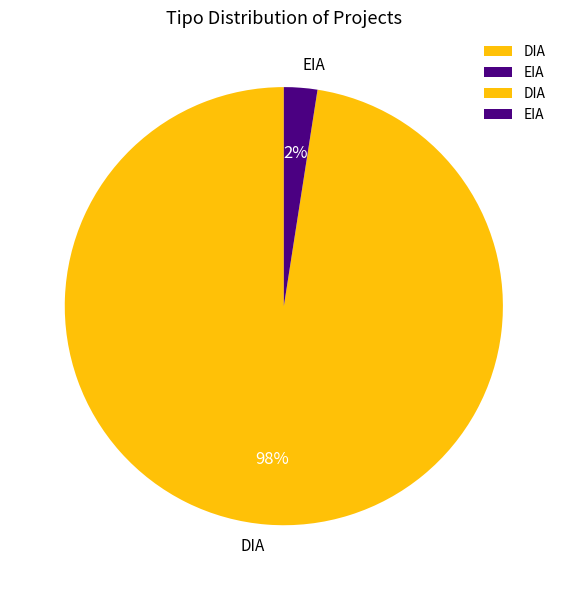

Does DIA account for over 50% of the chart?

Yes